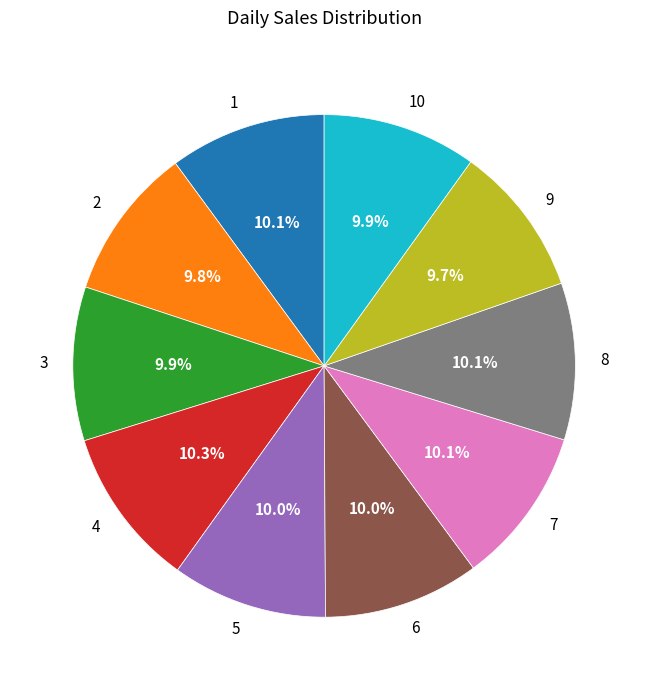

Is there a majority slice in this chart?

No